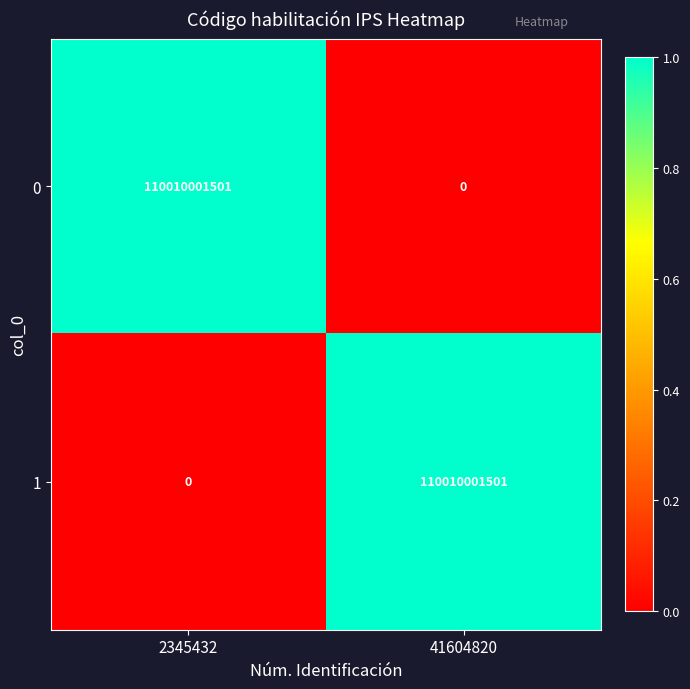

Is the value of 1 at 41604820 greater than the value of 0 at 41604820?

Yes